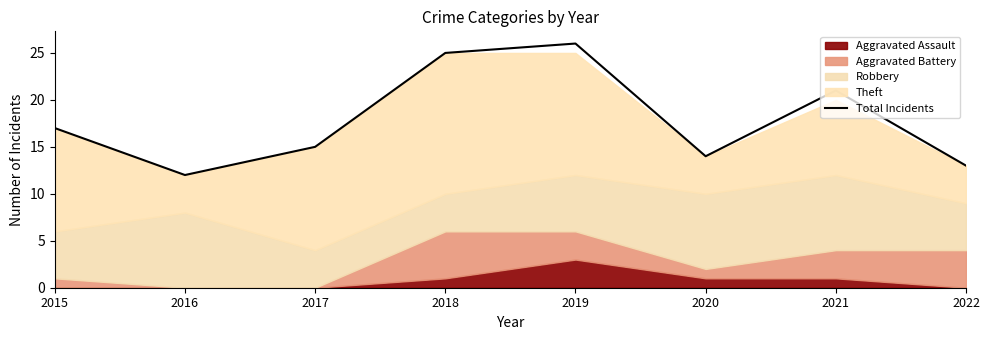

Reading right to left, extract all data points from this chart.

13	21	14	26	25	15	12	17